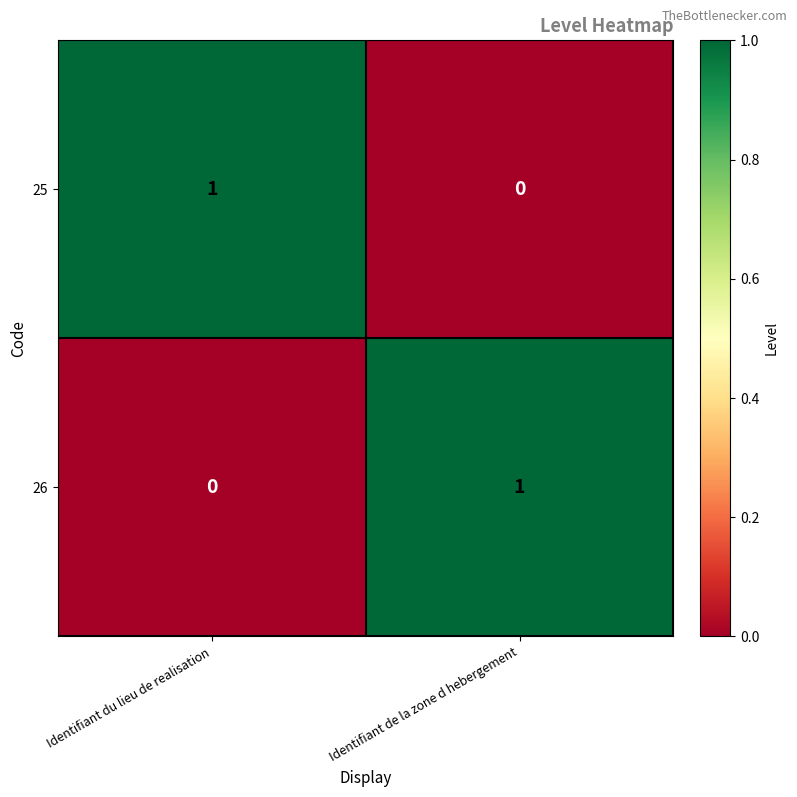

How many series are shown in this chart?

2